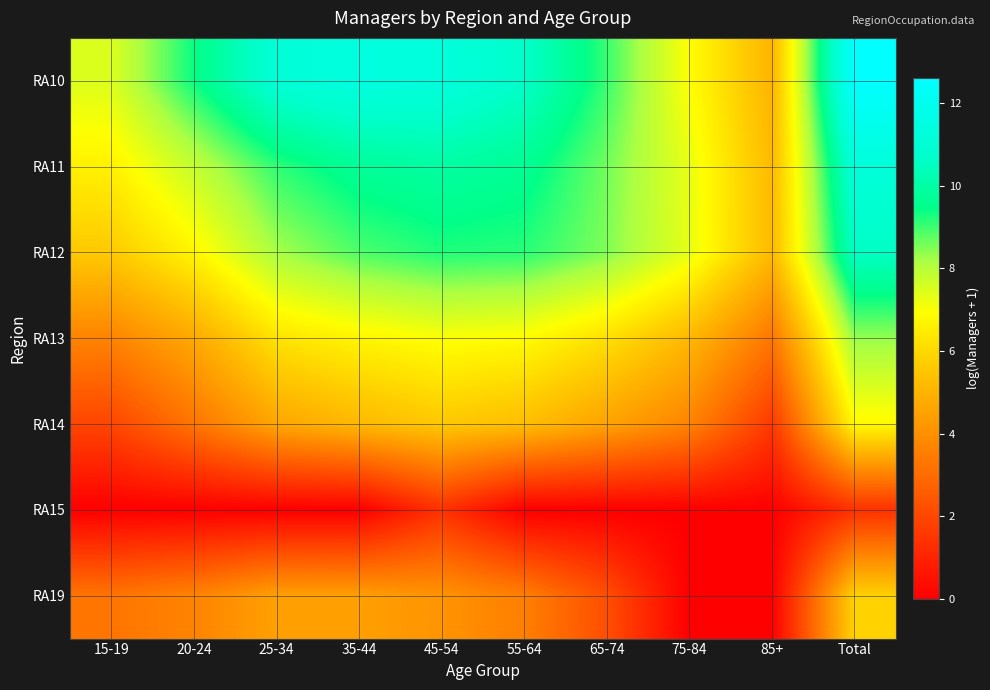

At 45-54, list the series in order from largest to smallest.

RA10, RA11, RA12, RA13, RA14, RA19, RA15